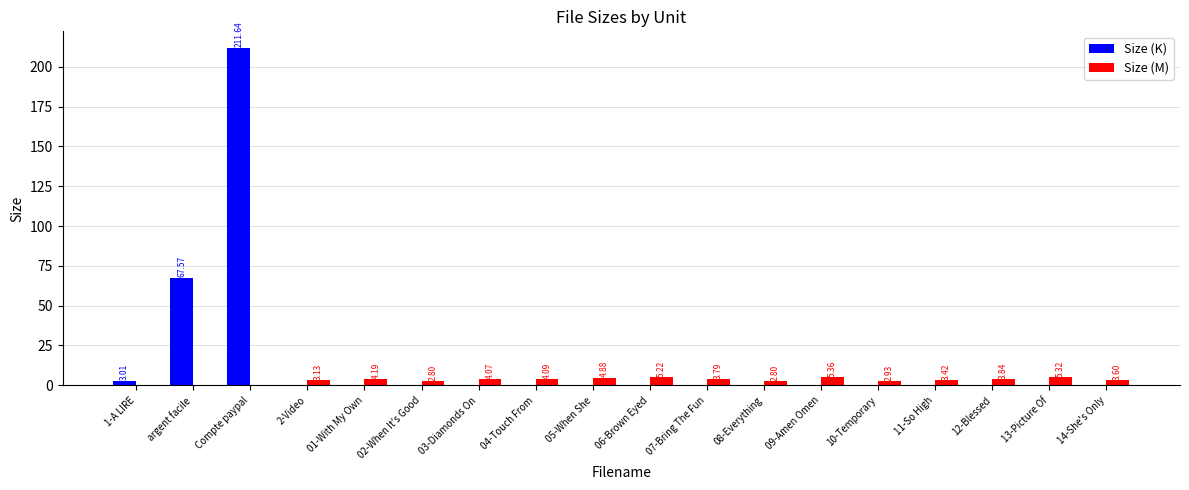

Which series has the largest total across all categories?

Size (K)